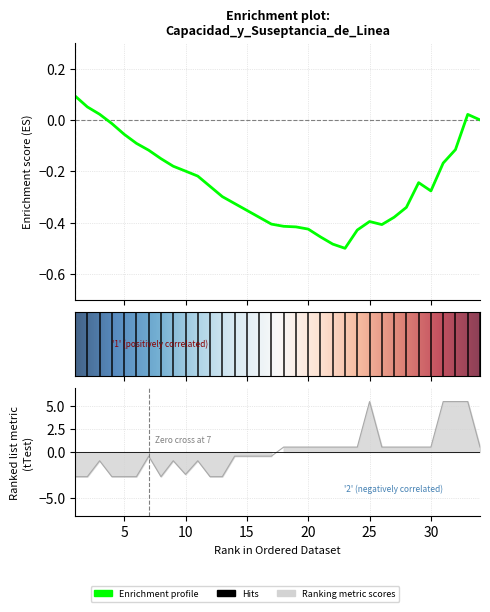

True or false: the data shows -2.7 at 1.

True